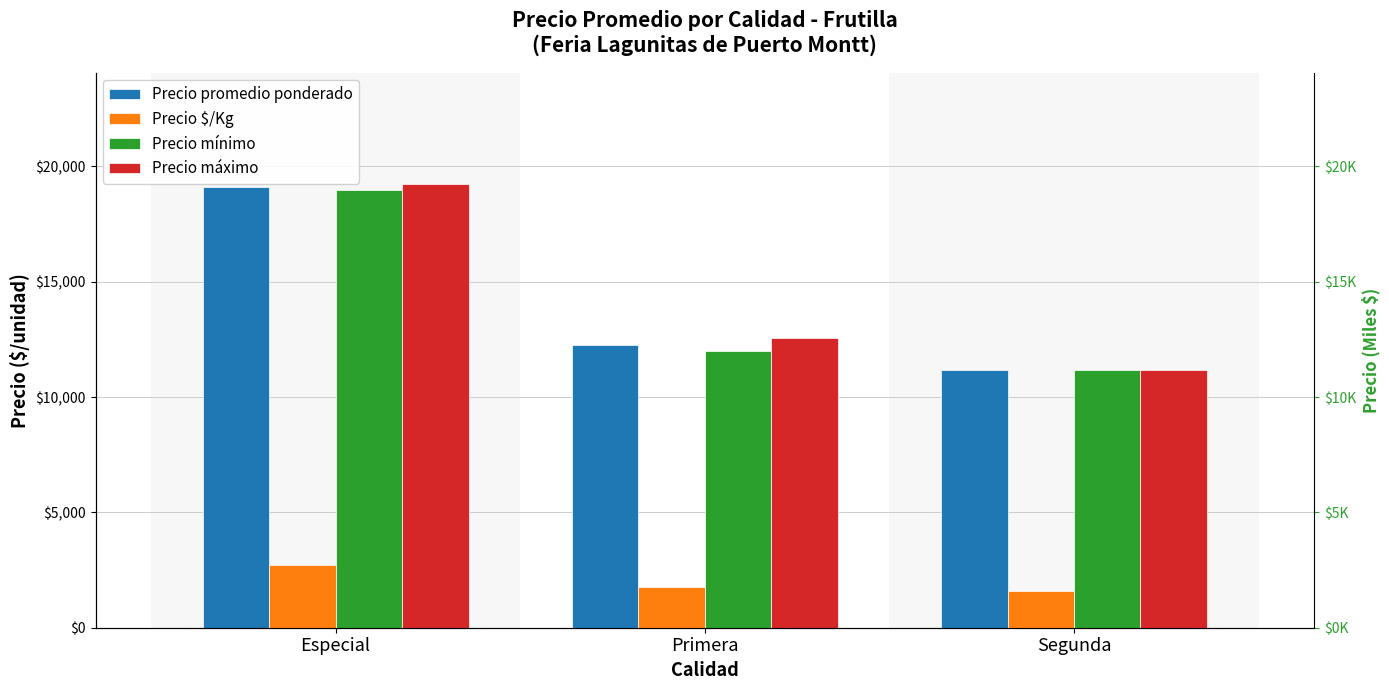

What is the average value of the Precio máximo series?

14329.1